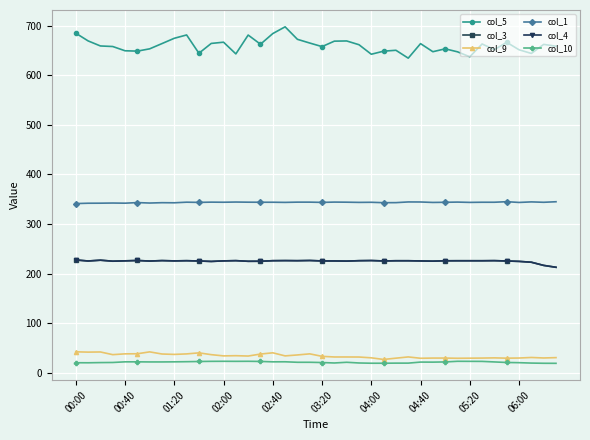

At which category does the chart reach its peak across all series?

17